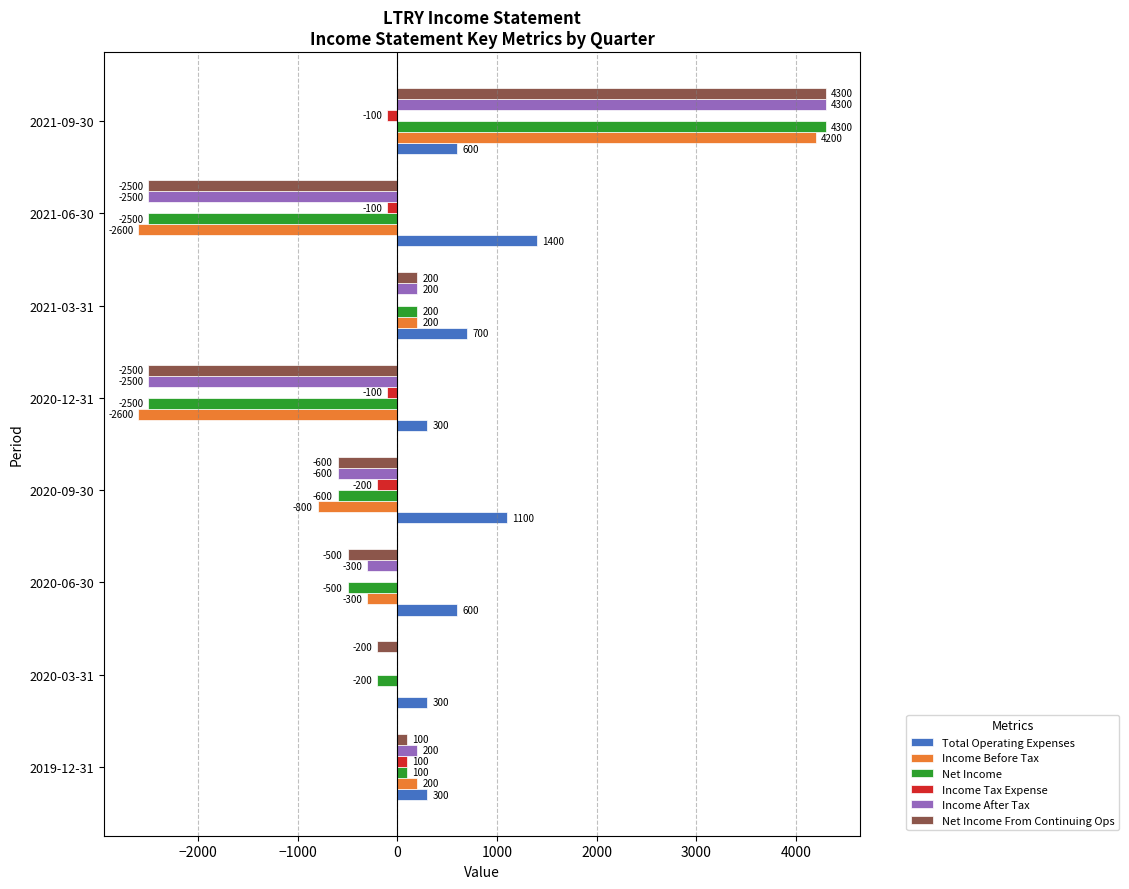

Which series changed the most between 2020-06-30 and 2021-06-30?

Income Before Tax